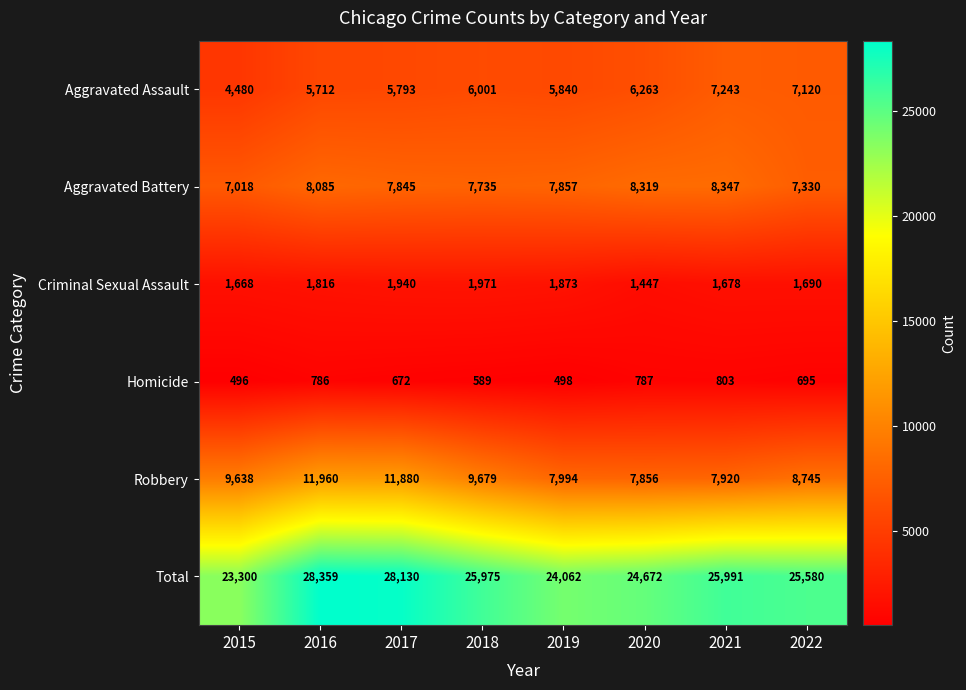

Read the Homicide value at 2020, to the nearest 10.

790